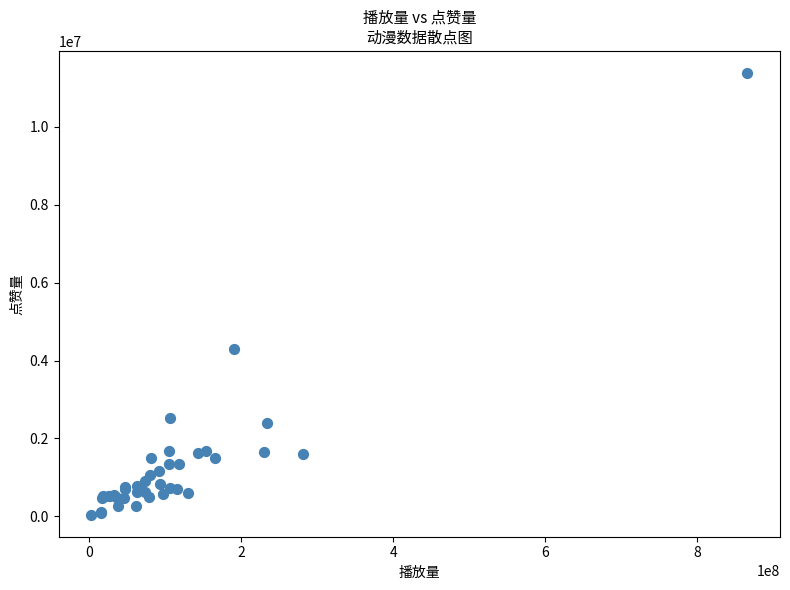

What Y value in the scatter plot is closest to 5713064?

4286142